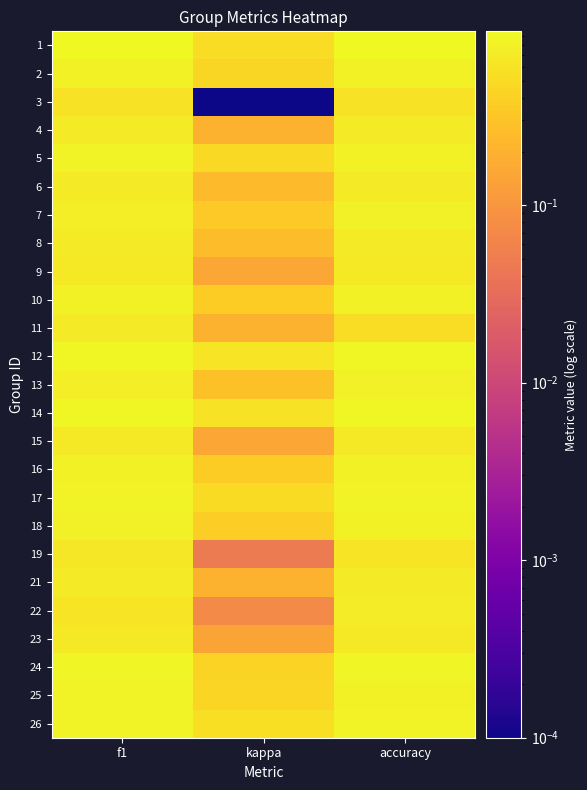

Reading right to left, what are all the values shown in this chart?

1: accuracy=1.0	kappa=0.5	f1=1.0
2: accuracy=0.8	kappa=0.5	f1=0.8
3: accuracy=0.6	kappa=0.0	f1=0.6
4: accuracy=0.7	kappa=0.2	f1=0.7
5: accuracy=0.8	kappa=0.5	f1=0.8
6: accuracy=0.7	kappa=0.2	f1=0.7
7: accuracy=0.8	kappa=0.3	f1=0.8
8: accuracy=0.7	kappa=0.3	f1=0.7
9: accuracy=0.7	kappa=0.2	f1=0.7
10: accuracy=0.8	kappa=0.4	f1=0.8
11: accuracy=0.5	kappa=0.2	f1=0.7
12: accuracy=0.9	kappa=0.6	f1=0.9
13: accuracy=0.8	kappa=0.3	f1=0.8
14: accuracy=0.9	kappa=0.6	f1=0.9
15: accuracy=0.7	kappa=0.1	f1=0.7
16: accuracy=0.8	kappa=0.4	f1=0.8
17: accuracy=0.9	kappa=0.5	f1=0.9
18: accuracy=0.8	kappa=0.4	f1=0.8
19: accuracy=0.6	kappa=0.0	f1=0.7
21: accuracy=0.7	kappa=0.2	f1=0.7
22: accuracy=0.7	kappa=0.1	f1=0.6
23: accuracy=0.7	kappa=0.1	f1=0.7
24: accuracy=0.9	kappa=0.4	f1=0.9
25: accuracy=0.8	kappa=0.4	f1=0.8
26: accuracy=0.8	kappa=0.6	f1=0.9